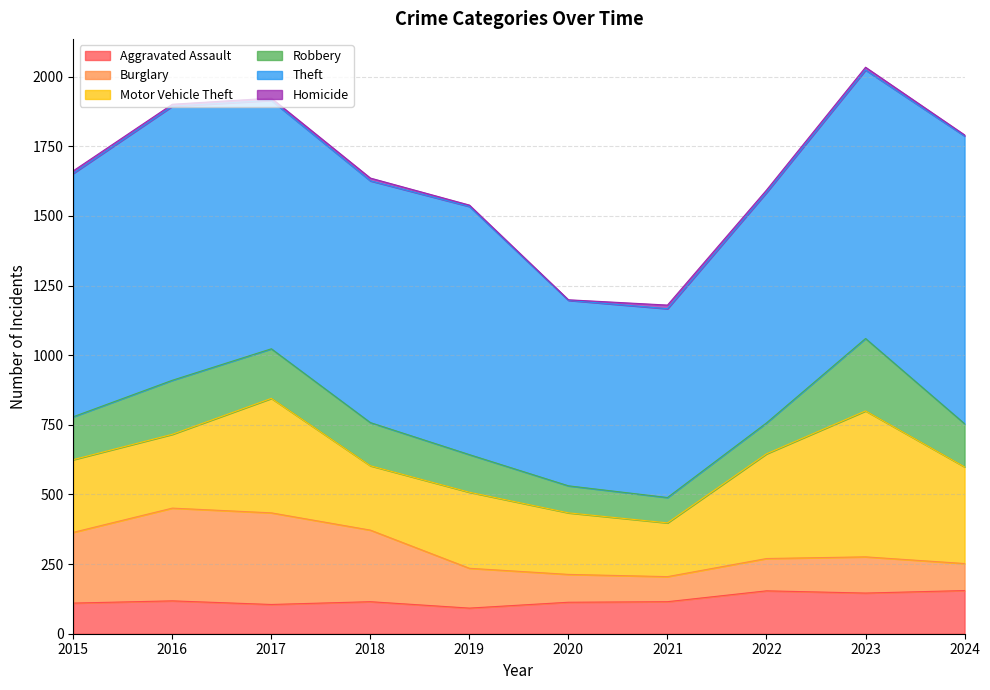

What is the highest value of the Aggravated Assault series?

155